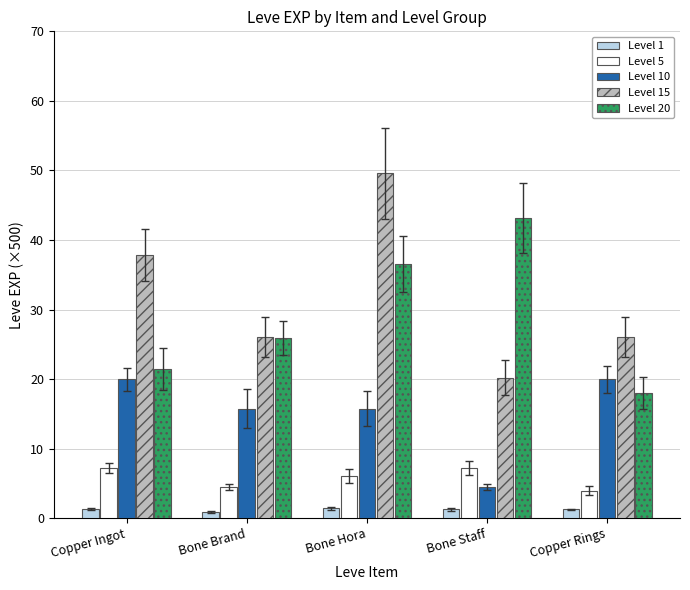

Which series has the largest total across all categories?

Level 15